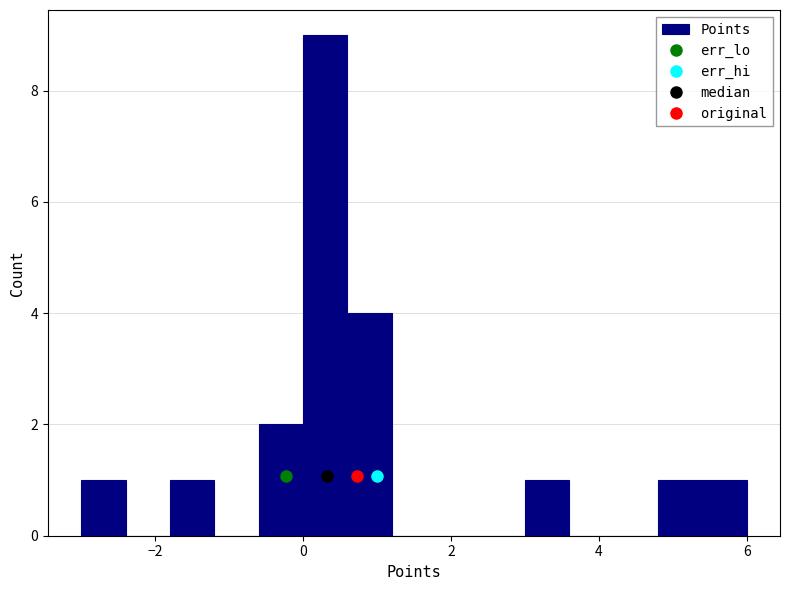

Around what value on the x-axis is the tallest bar? Give the approximate position of its centre, as read against the axis.

0.4